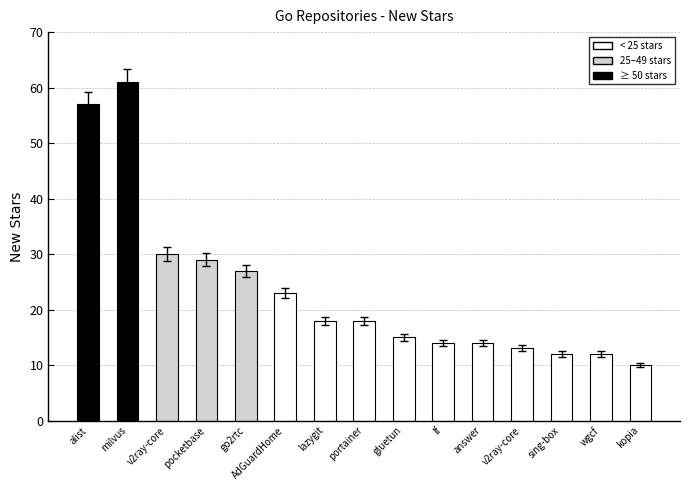

Count the number of data series in this chart.

1